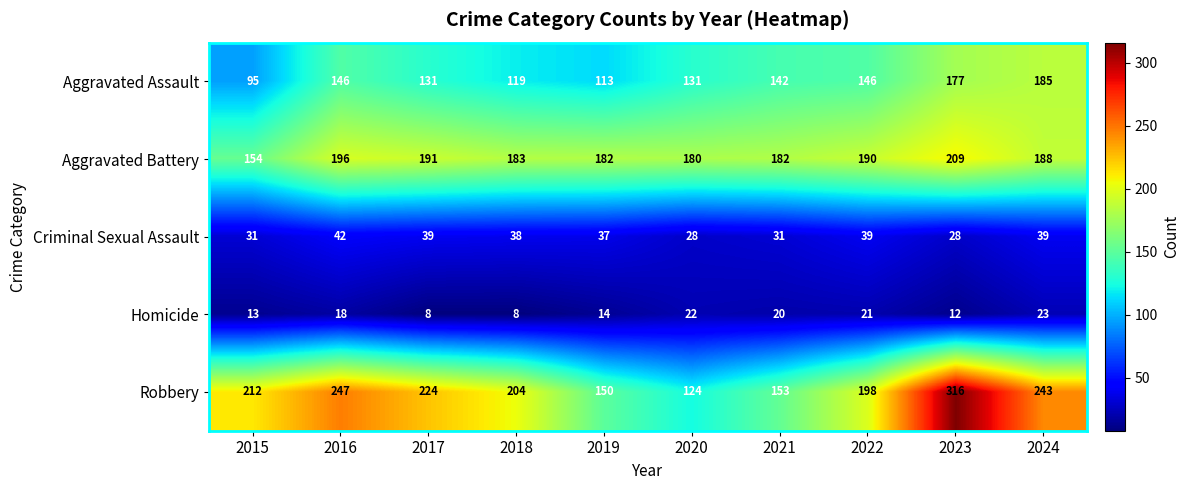

Rank the series by their maximum value, from lowest to highest.

Homicide, Criminal Sexual Assault, Aggravated Assault, Aggravated Battery, Robbery